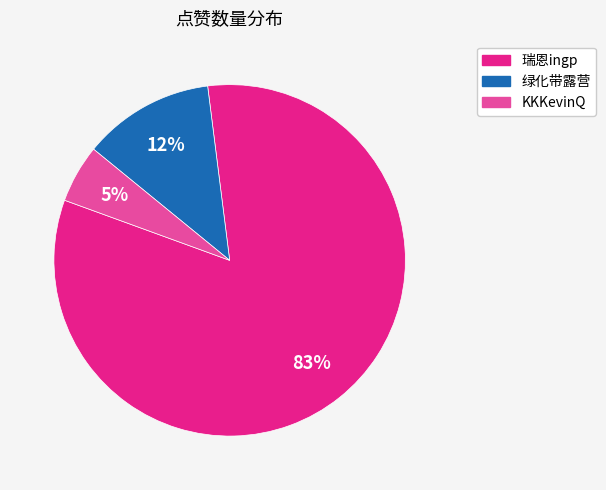

Count the number of slices in the pie.

3